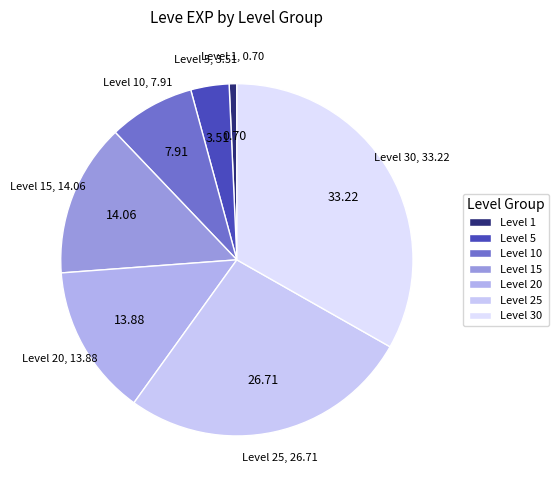

Does any single category account for the majority?

No